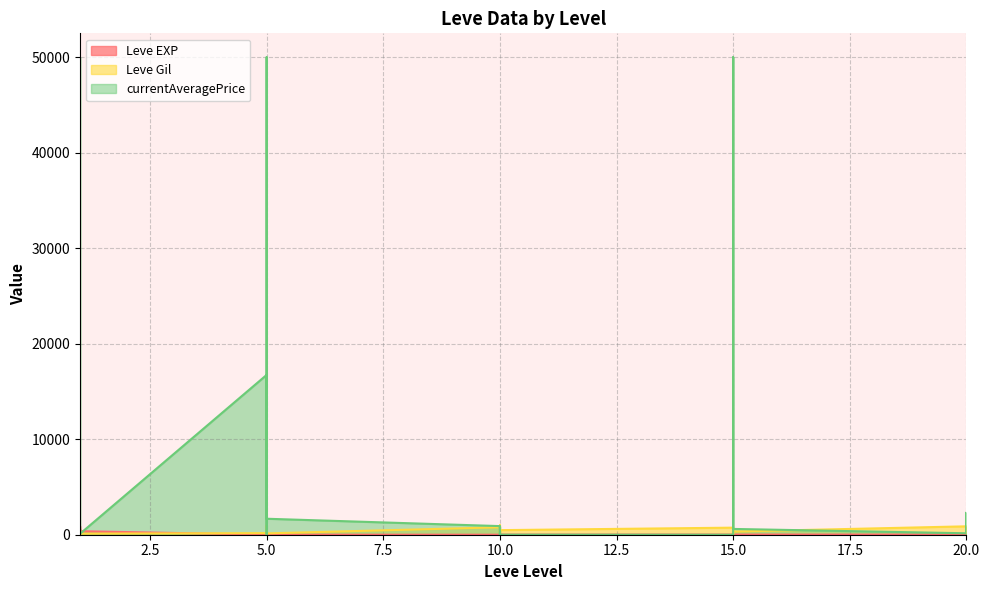

What is the value of the Leve Gil point at the 15th from the left?

780